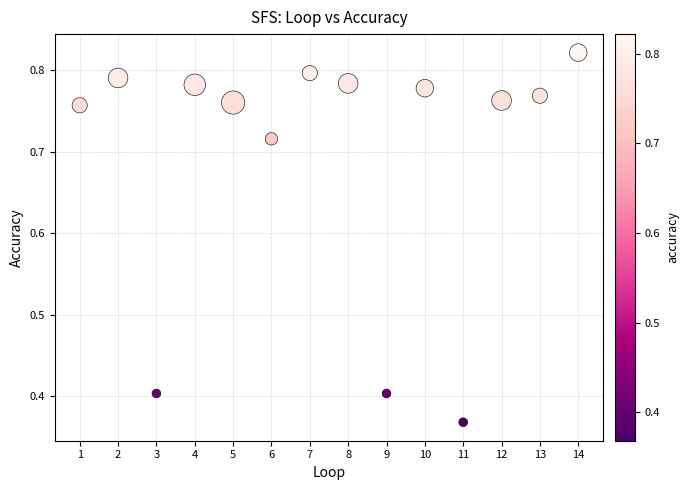

What is the range of X values (max minus min)?

13.0